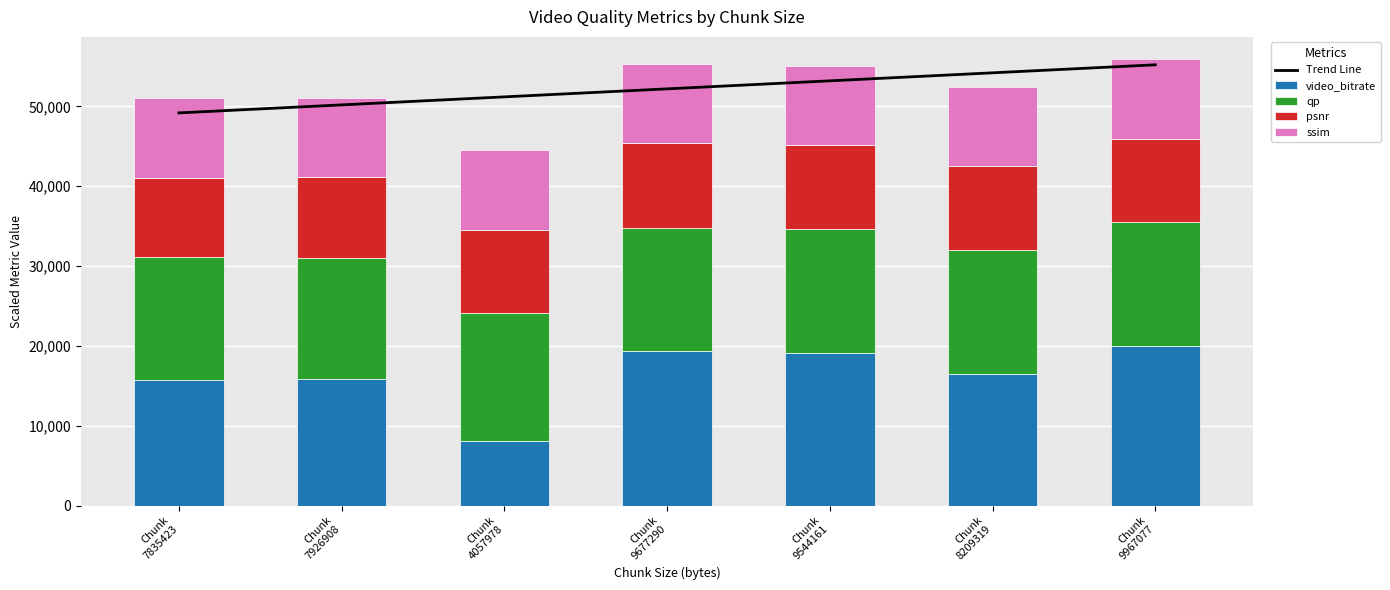

Which label corresponds to the smallest value in the chart?

Chunk
4057978